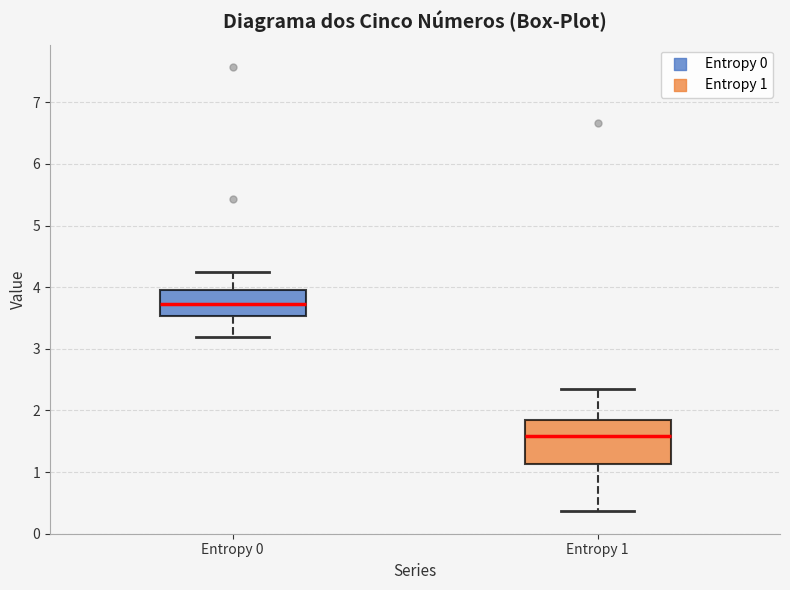

Where is the upper edge of the box for Entropy 0 on the y-axis? The values are not printed on the chart, so give them approximately, as read against the axis.

4.0